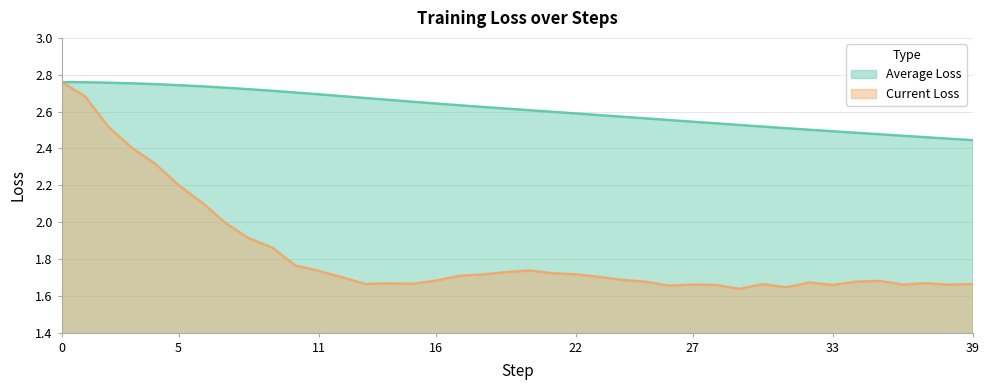

At which category does the chart reach its minimum across all series?

29